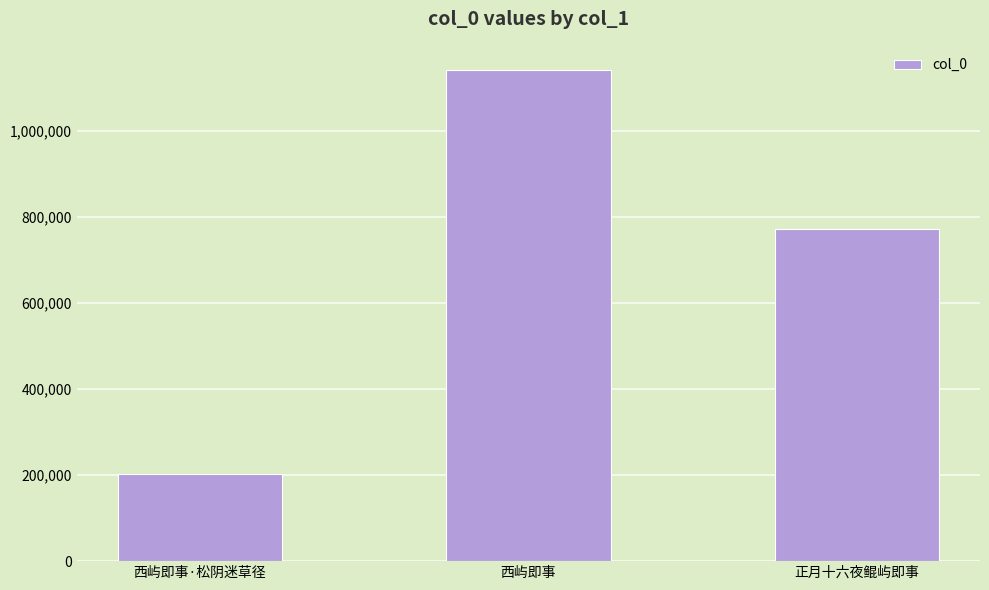

What is the sum of the values at 正月十六夜鲲屿即事 and 西屿即事?

1913578